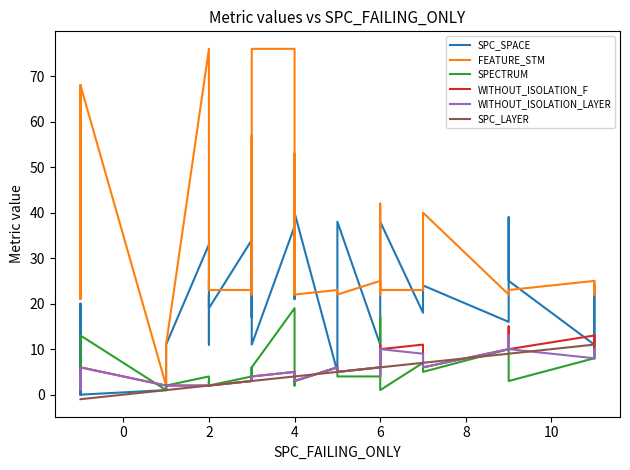

Does the chart have visible grid lines?

No